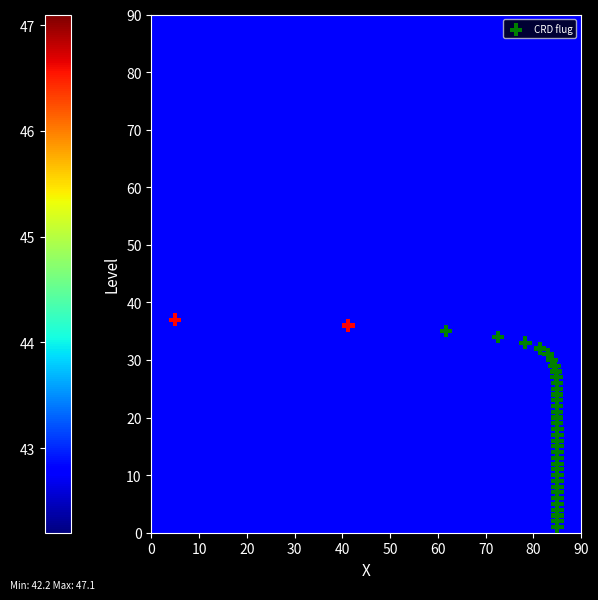

What is the range of Y values (max minus min)?

36